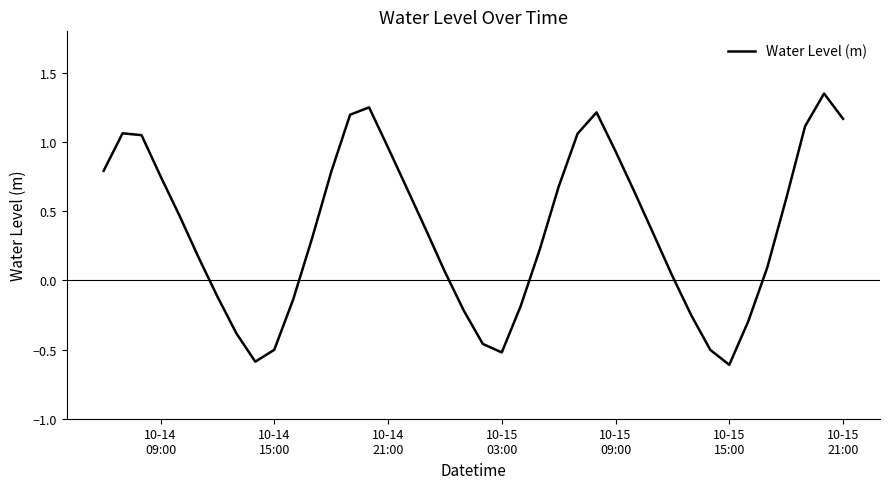

What is the difference between the maximum and minimum values?

2.0